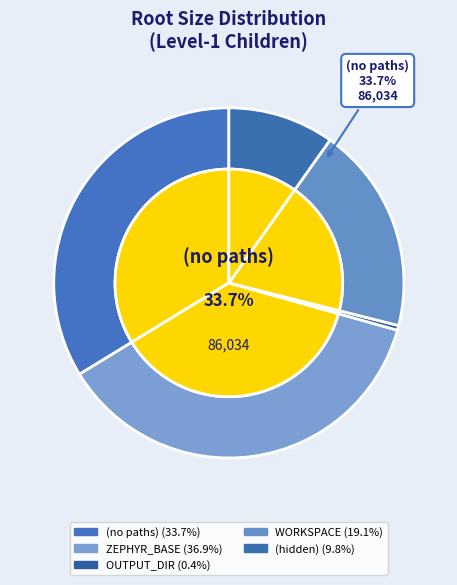

Which has a higher value, OUTPUT_DIR or (hidden)?

(hidden)